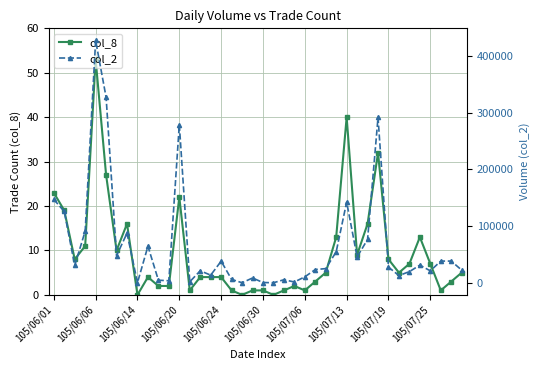

True or false: col_8 has more than 2 interior local peaks.

True